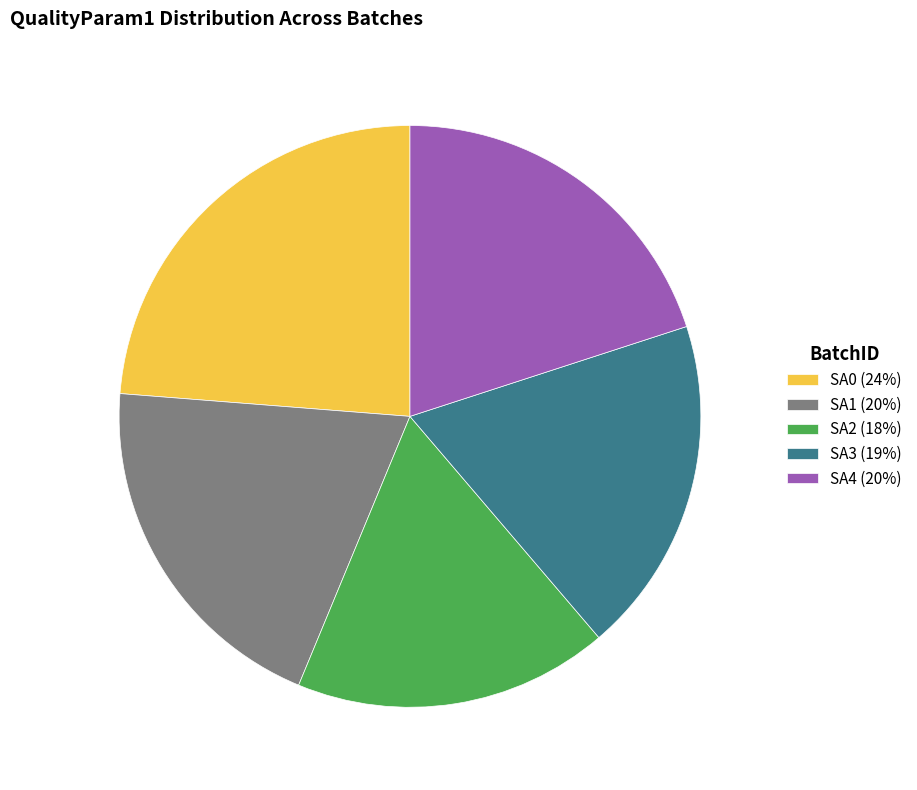

Combined, do SA2 (18%) and SA3 (19%) account for over 50%?

No